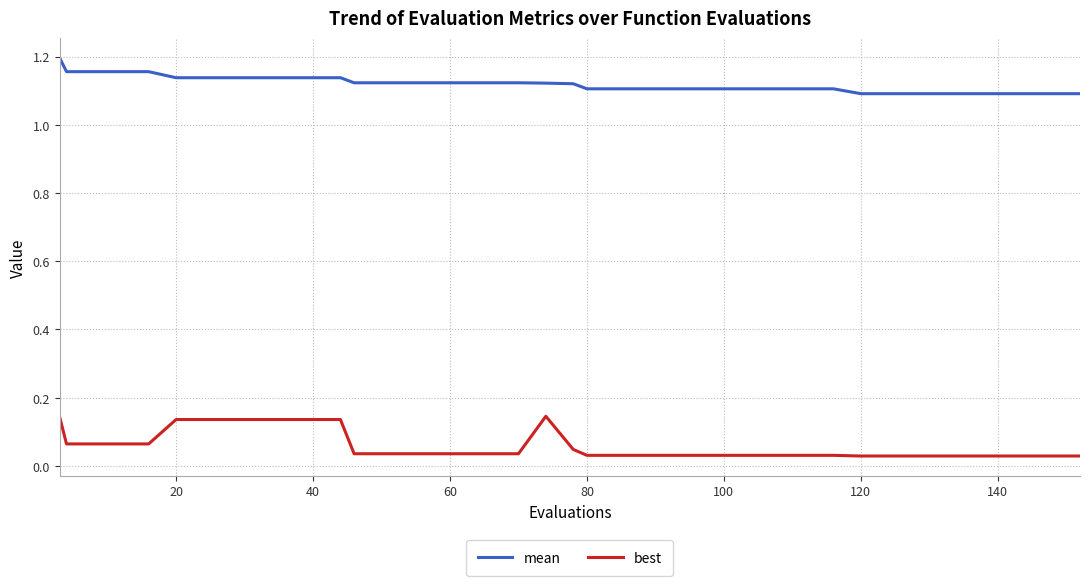

Count the number of data series in this chart.

2